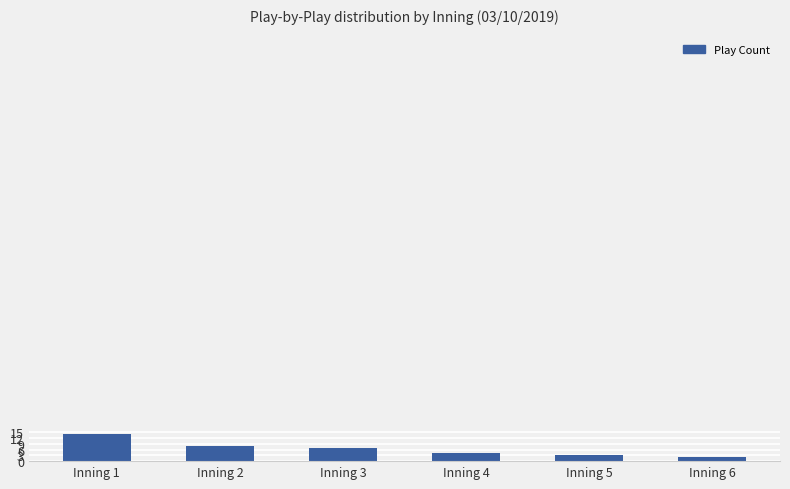

Approximately how many times larger is the value at Inning 1 compared to Inning 5?

4.7